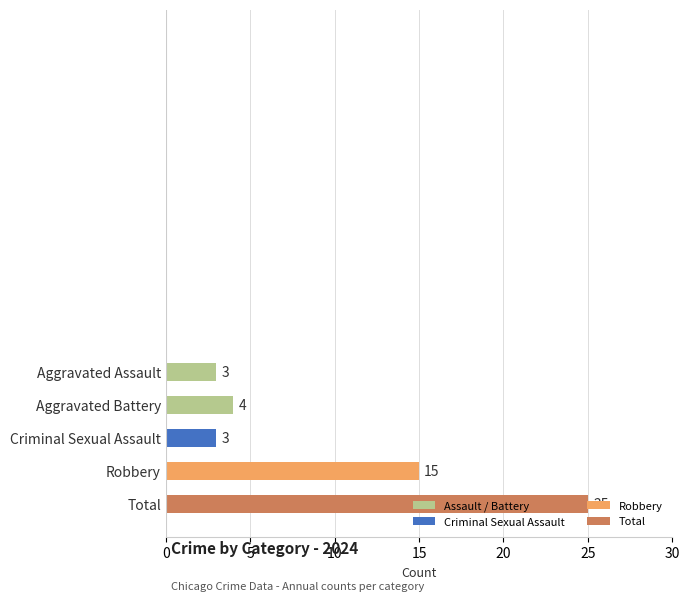

Count the number of data series in this chart.

1